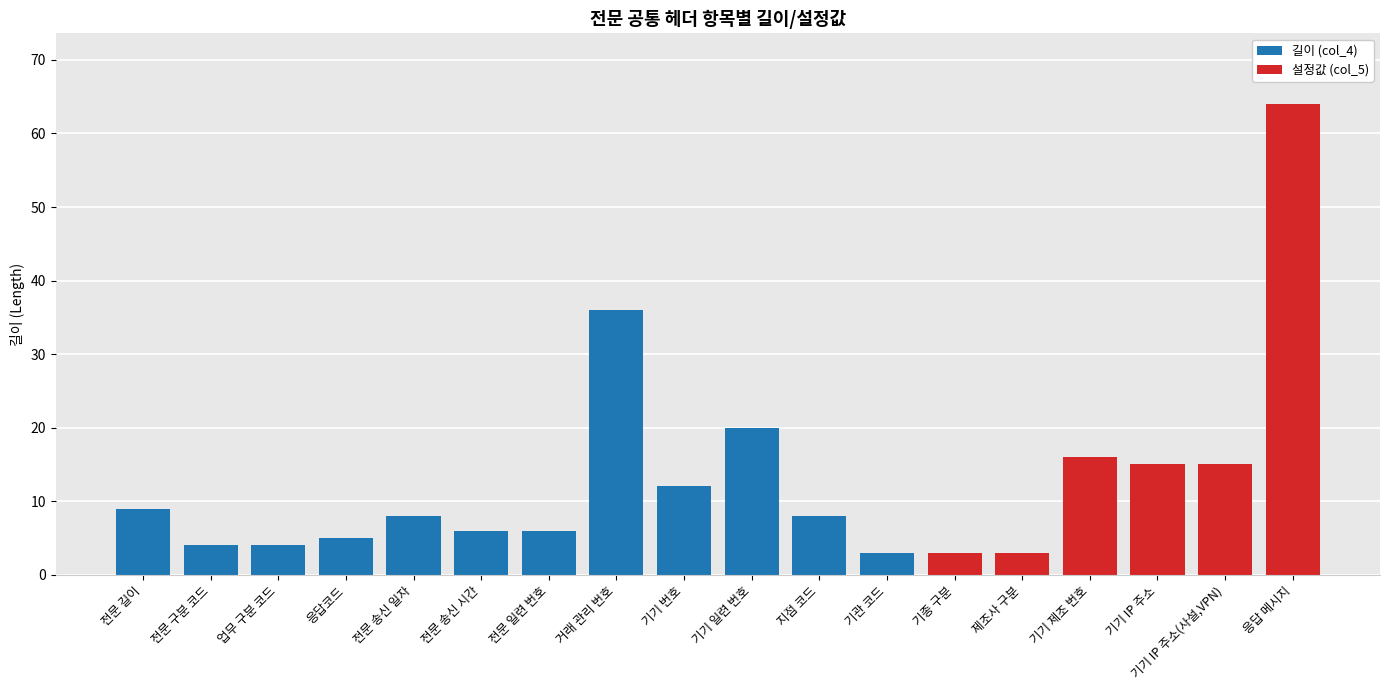

The value of 길이 (col_4) at 응답 메시지 is 0. True or false?

True